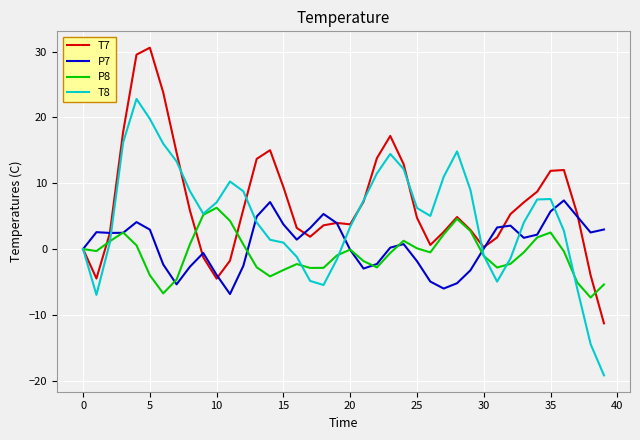

Which series has the largest total across all categories?

T7